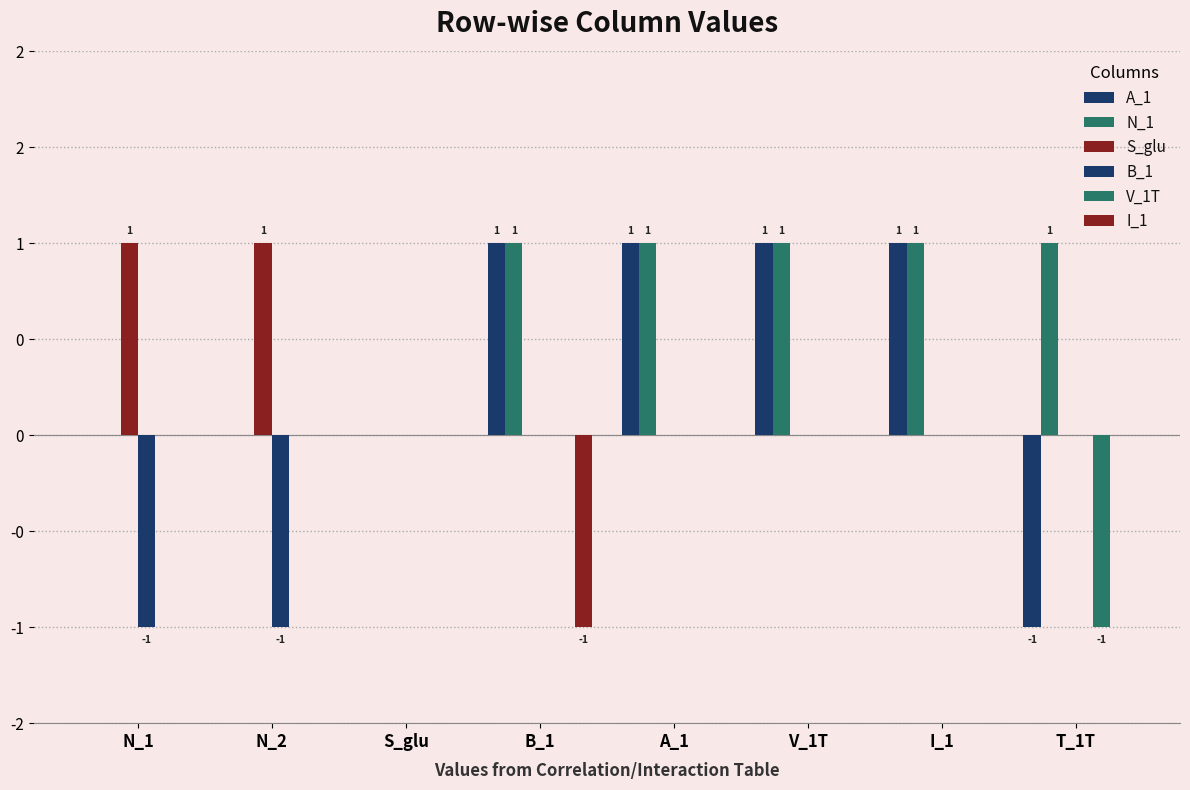

Which series has the largest total across all categories?

N_1